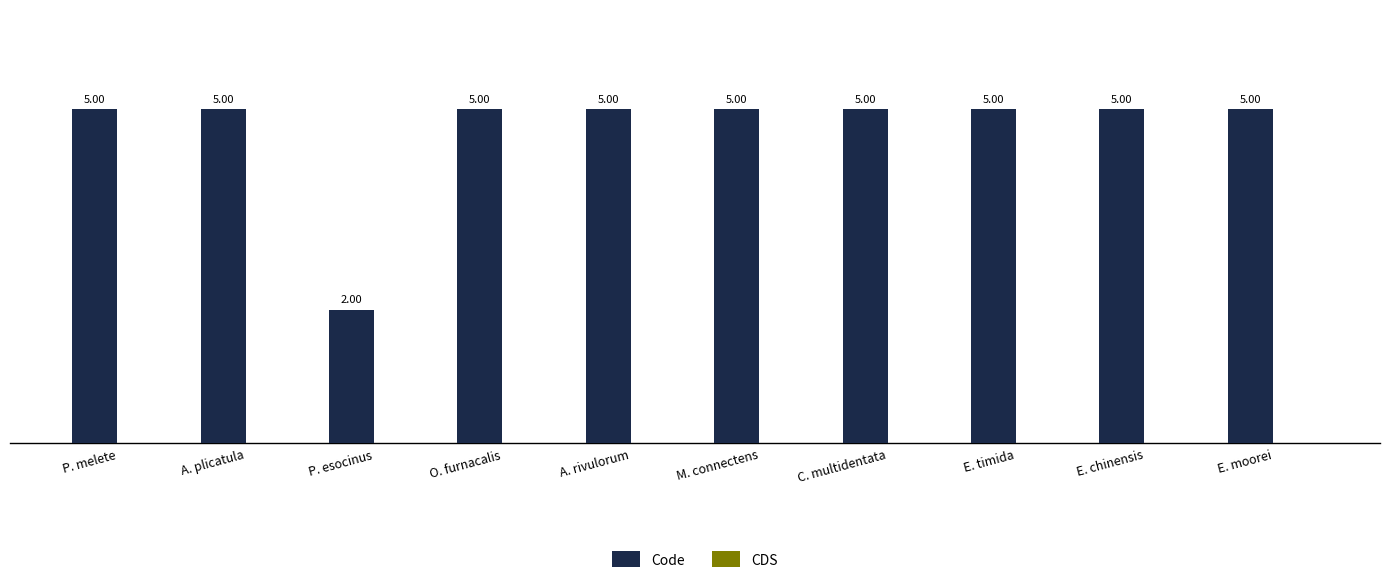

Are the bars horizontal?

No